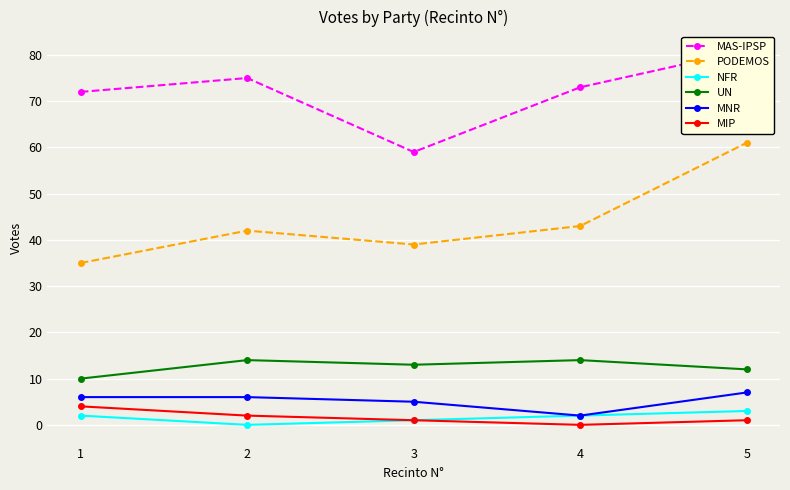

Reading right to left, transcribe all the data shown in this chart.

MAS-IPSP: 81	73	59	75	72
PODEMOS: 61	43	39	42	35
NFR: 3	2	1	0	2
UN: 12	14	13	14	10
MNR: 7	2	5	6	6
MIP: 1	0	1	2	4